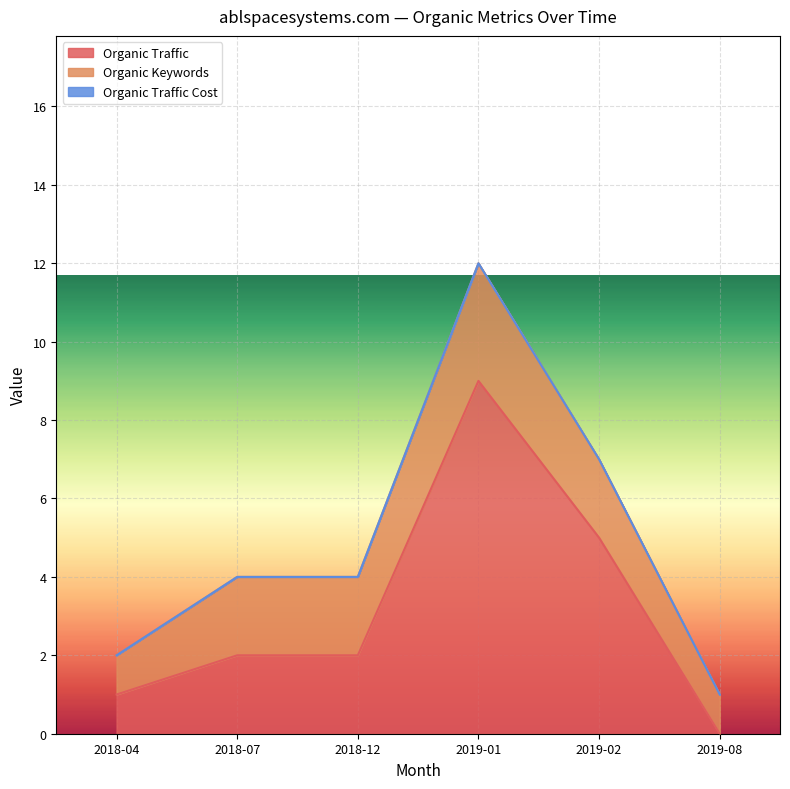

What is the total value across all series at 2018-12?

4